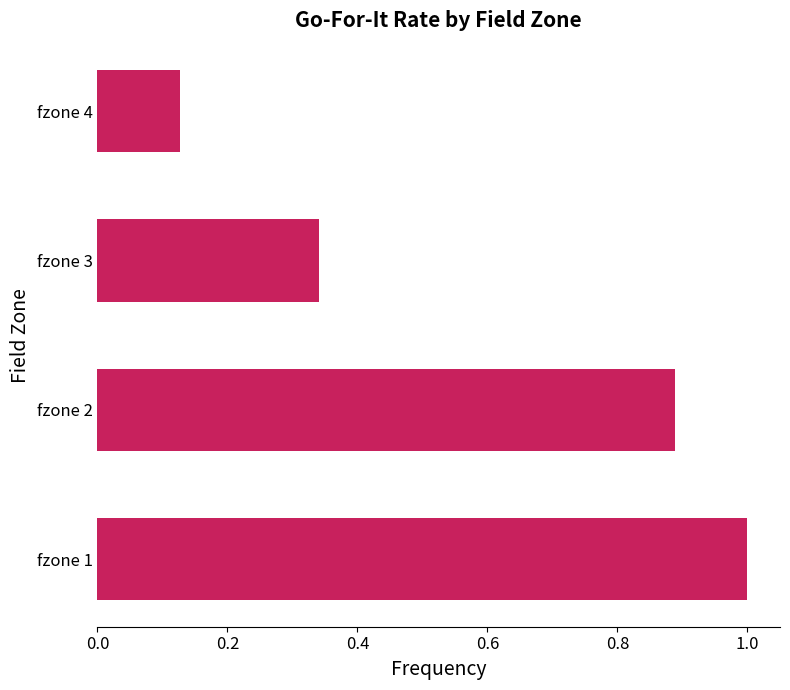

List the labels in order of value, largest first.

fzone 1, fzone 2, fzone 3, fzone 4